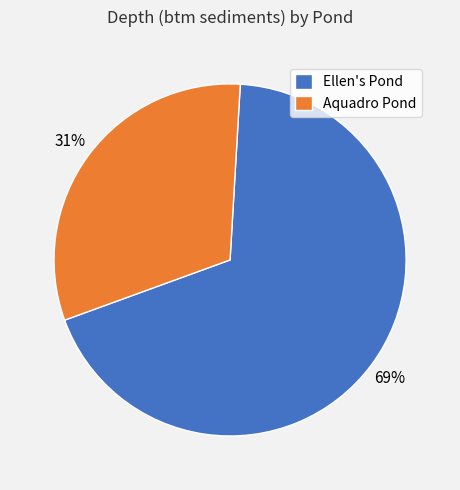

To the nearest percent, what is the average slice percentage?

50%